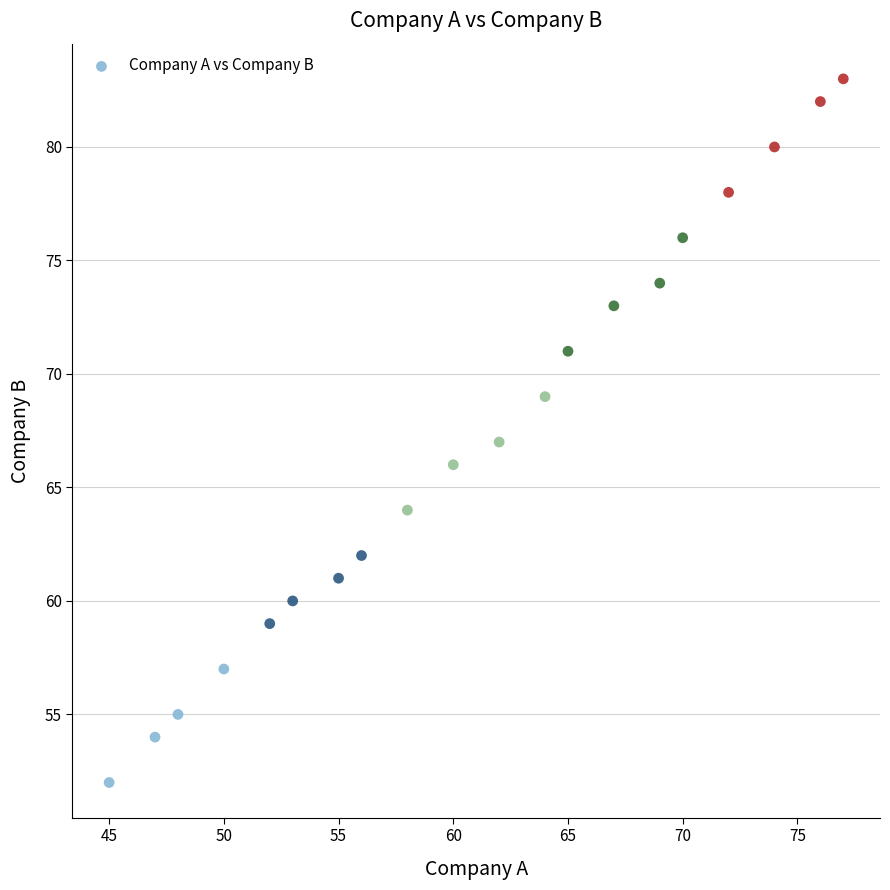

What is the range of X values (max minus min)?

32